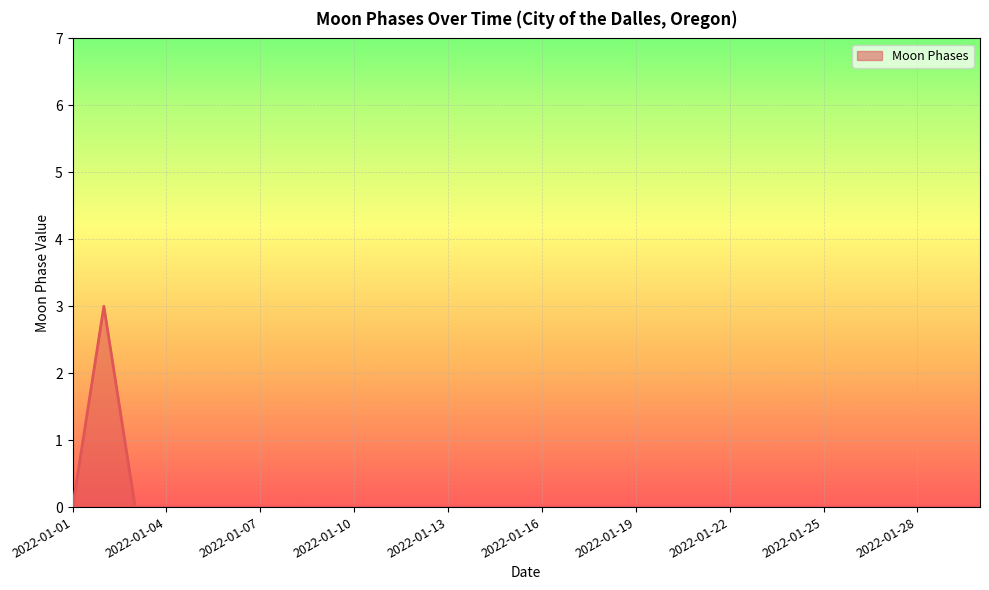

What is the greatest value displayed?

3